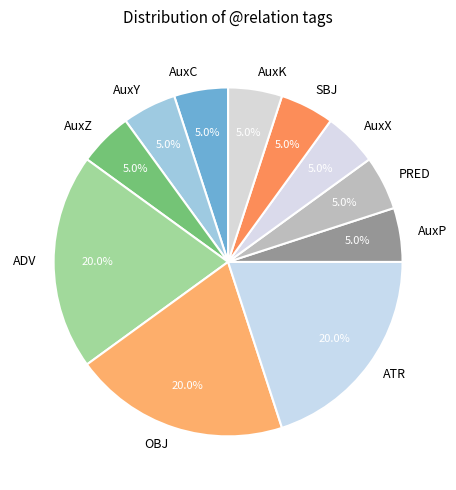

To the nearest percent, what percentage of the pie is OBJ?

20%